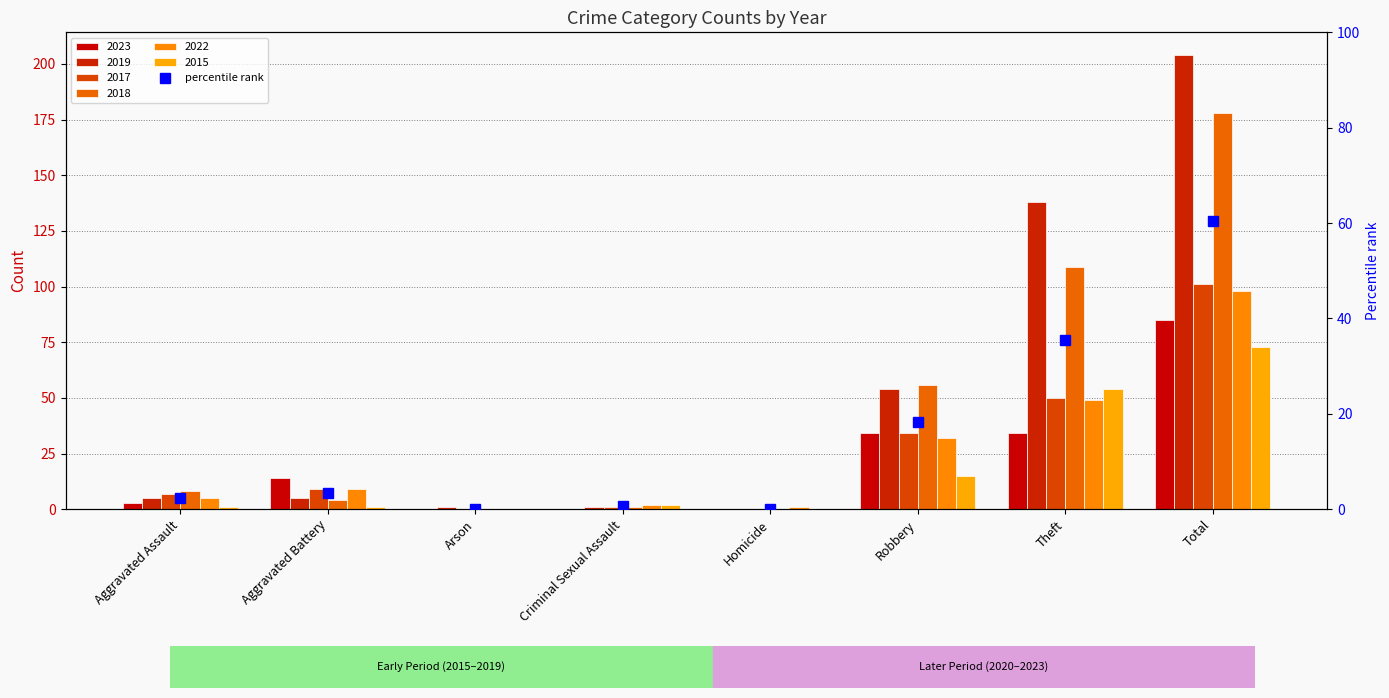

Reading right to left, transcribe all the data shown in this chart.

2023: Total=85	Theft=34	Robbery=34	Homicide=0	Criminal Sexual Assault=0	Arson=0	Aggravated Battery=14	Aggravated Assault=3
2019: Total=204	Theft=138	Robbery=54	Homicide=0	Criminal Sexual Assault=1	Arson=1	Aggravated Battery=5	Aggravated Assault=5
2017: Total=101	Theft=50	Robbery=34	Homicide=0	Criminal Sexual Assault=1	Arson=0	Aggravated Battery=9	Aggravated Assault=7
2018: Total=178	Theft=109	Robbery=56	Homicide=0	Criminal Sexual Assault=1	Arson=0	Aggravated Battery=4	Aggravated Assault=8
2022: Total=98	Theft=49	Robbery=32	Homicide=1	Criminal Sexual Assault=2	Arson=0	Aggravated Battery=9	Aggravated Assault=5
2015: Total=73	Theft=54	Robbery=15	Homicide=0	Criminal Sexual Assault=2	Arson=0	Aggravated Battery=1	Aggravated Assault=1